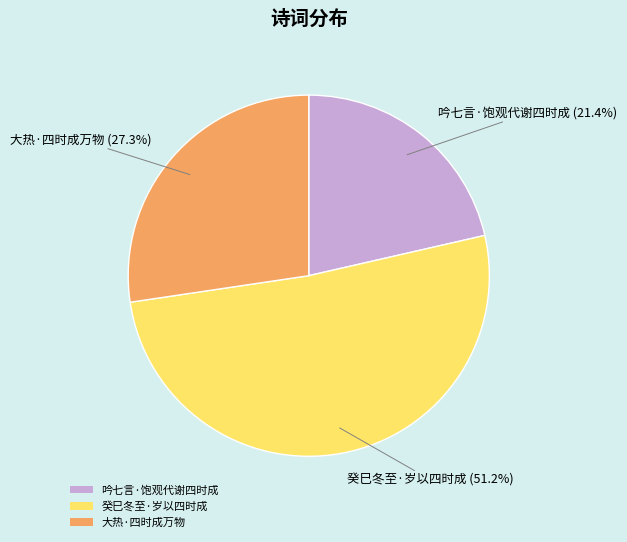

True or false: 癸巳冬至·岁以四时成 accounts for 43% of the total.

False